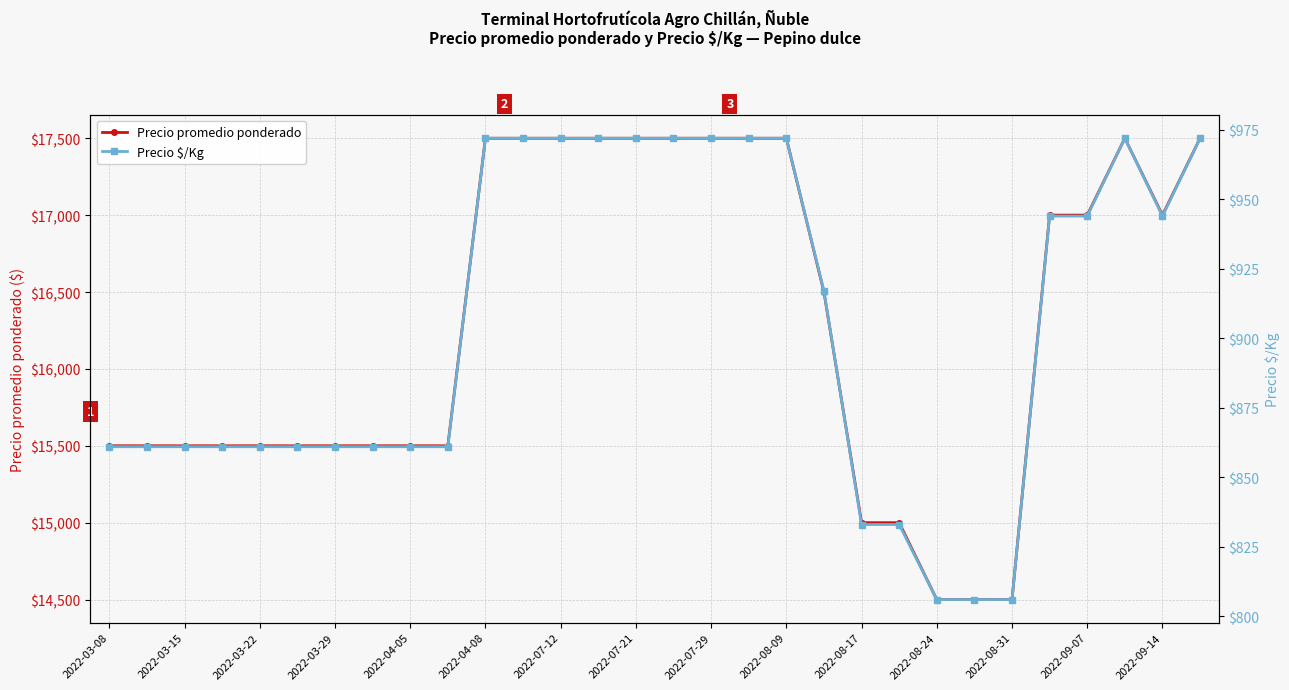

How many series are shown in this chart?

2